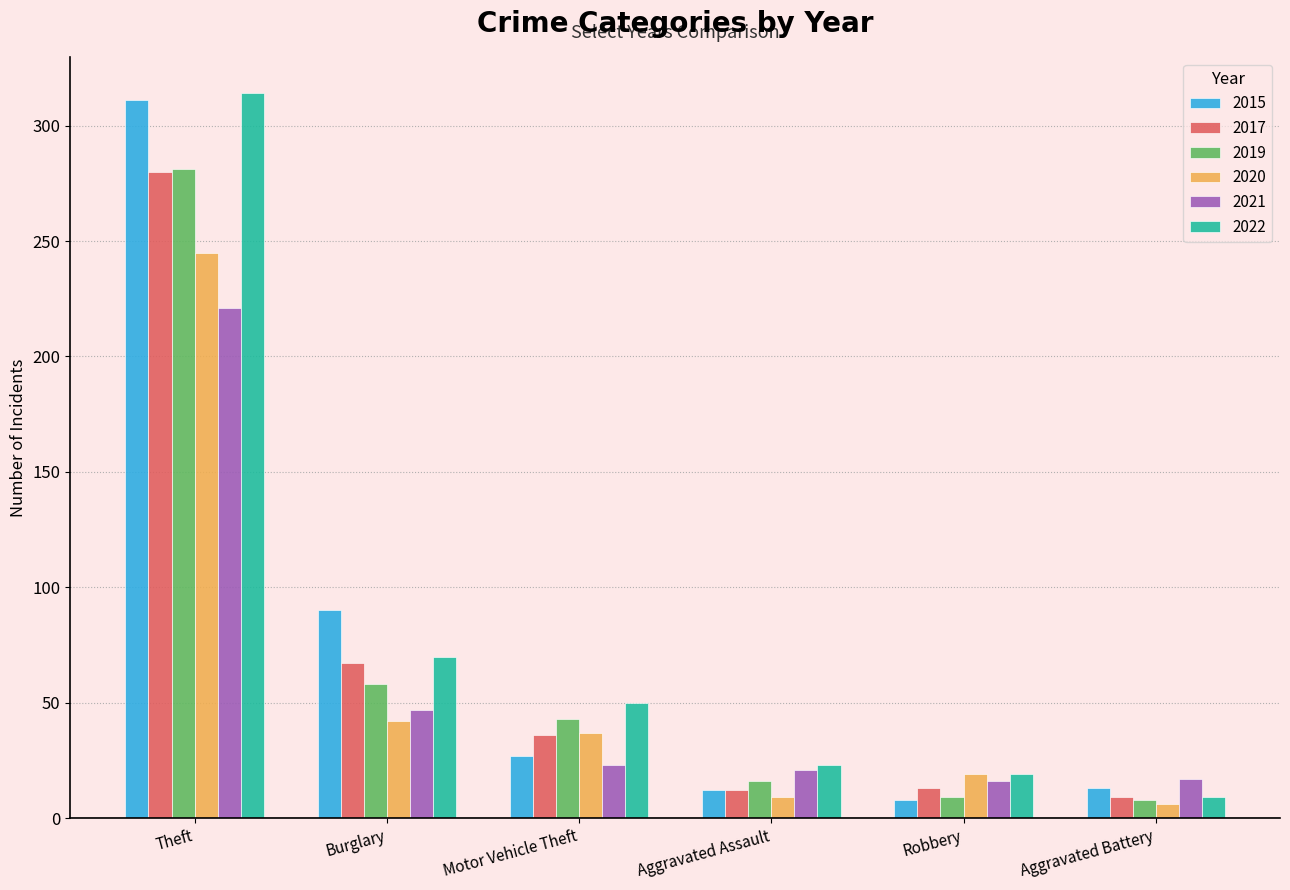

How many categories are shown in the chart?

6